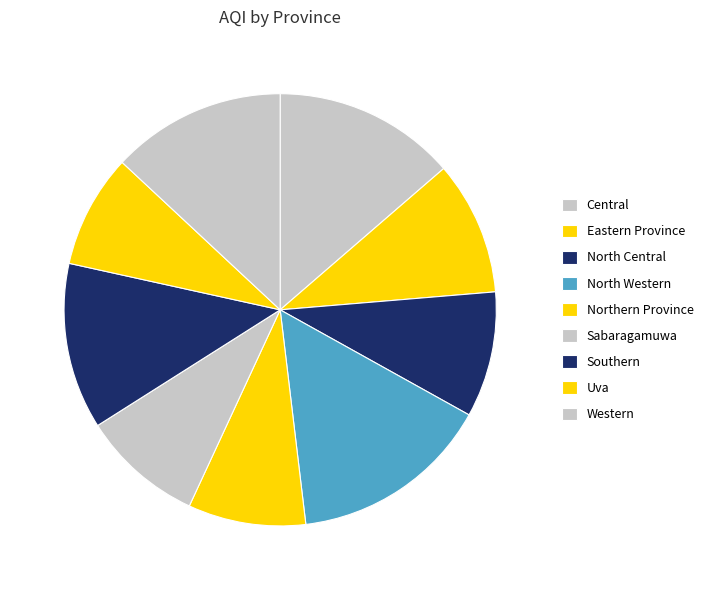

True or false: Uva accounts for 8% of the total.

True